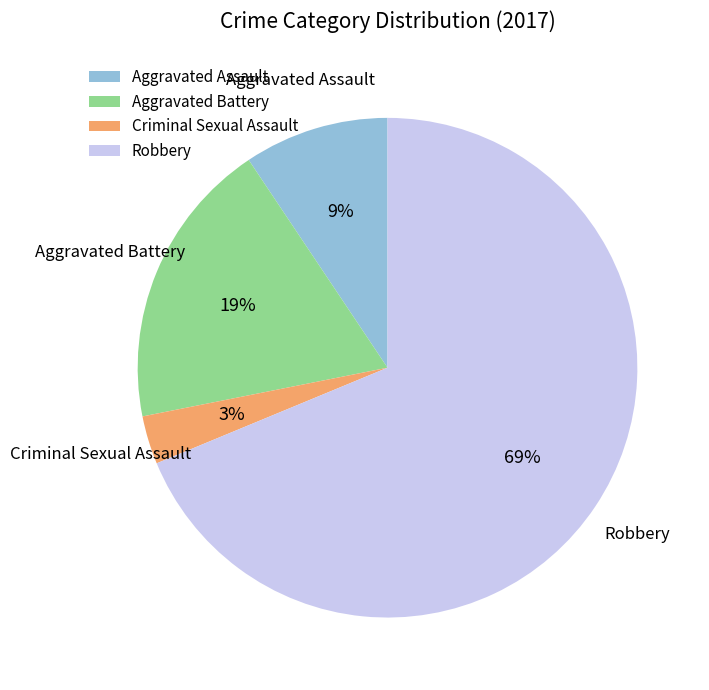

Is the sum of Robbery and Aggravated Assault greater than half?

Yes